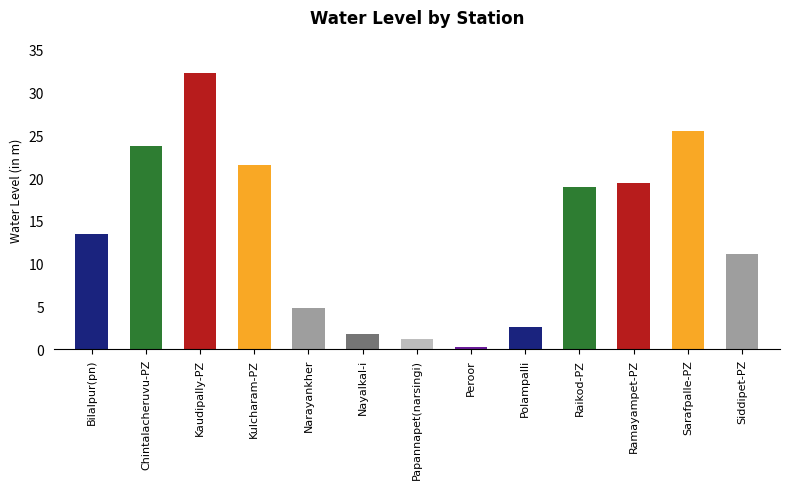

Rank the categories by value from highest to lowest.

Kaudipally-PZ, Sarafpalle-PZ, Chintalacheruvu-PZ, Kulcharam-PZ, Ramayampet-PZ, Raikod-PZ, Bilalpur(pn), Siddipet-PZ, Narayankher, Polampalli, Nayalkal-i, Papannapet(narsingi), Peroor